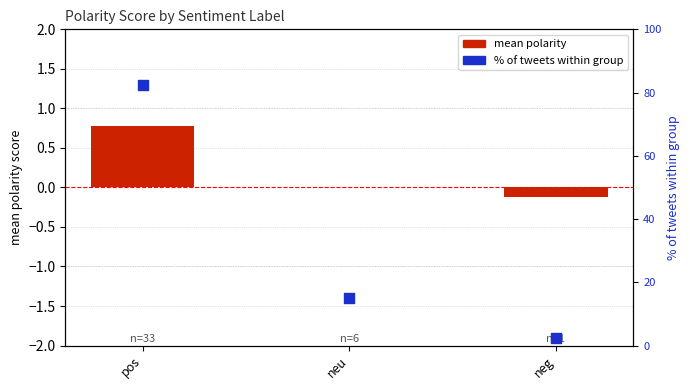

Which series contains the highest Y value?

% of tweets